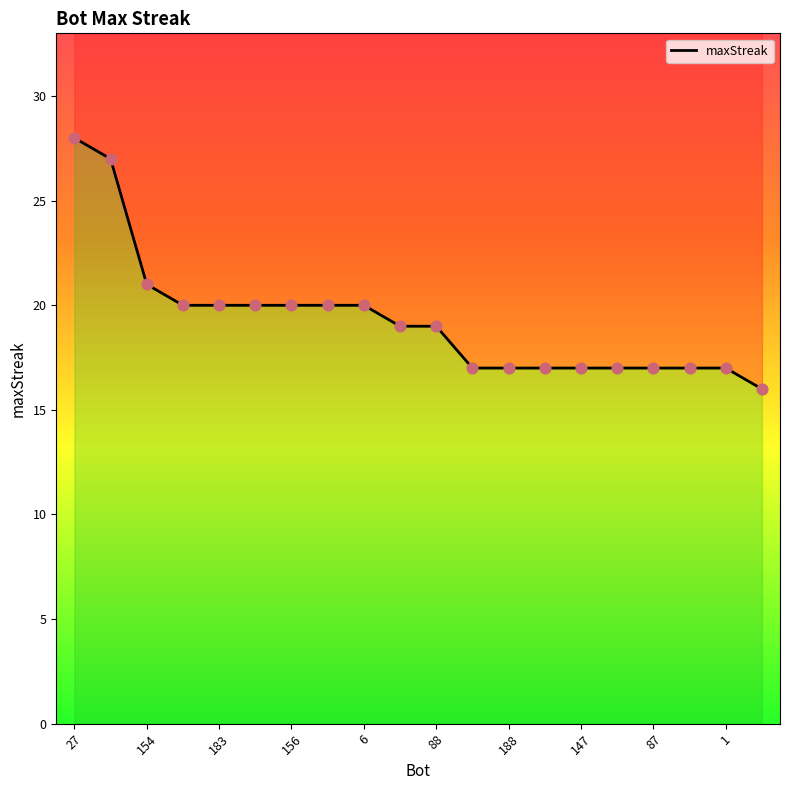

Which has a higher value, 6 or 147?

6